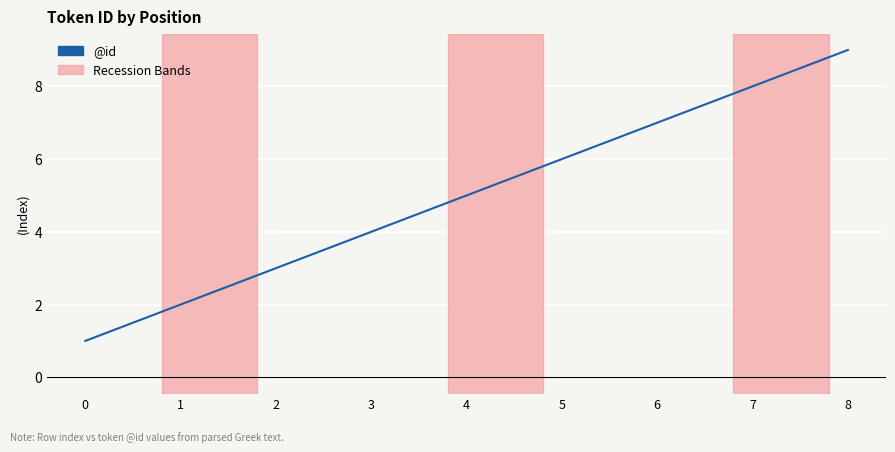

The value at 3 is 2. True or false?

False